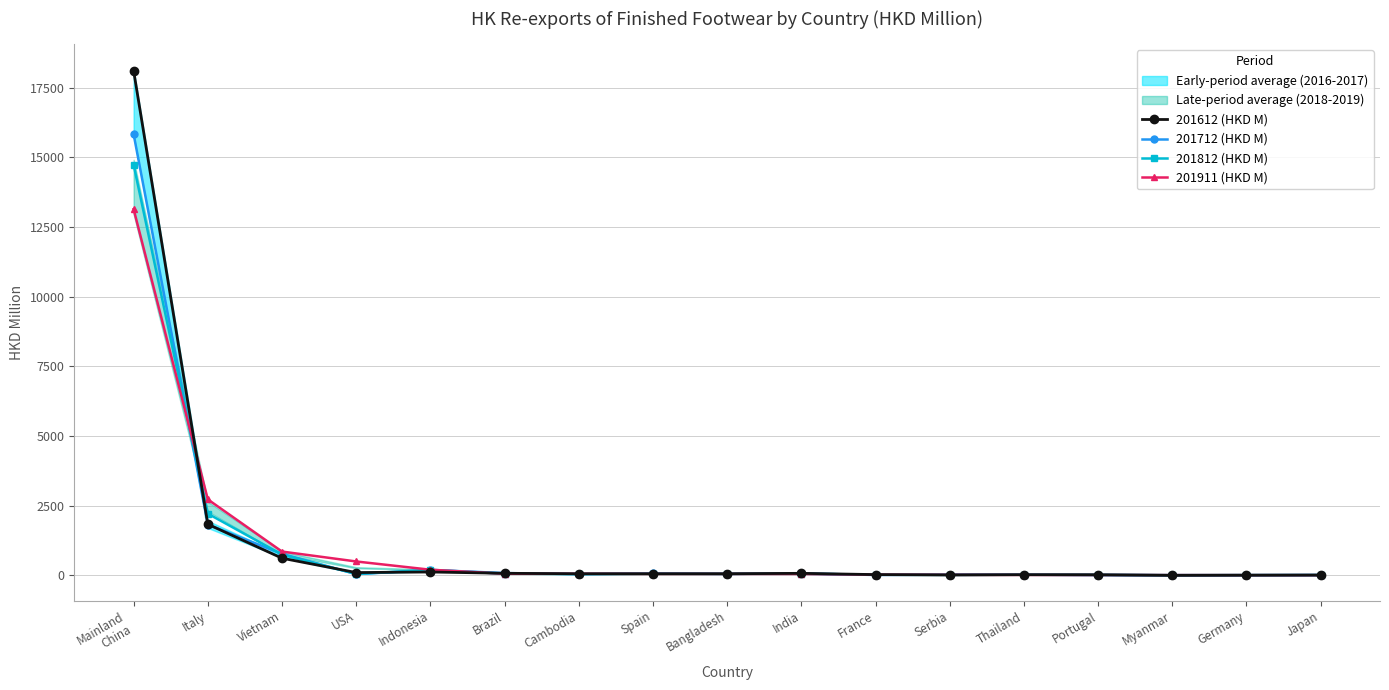

At which label does 201712 (HKD M) first exceed 48?

Mainland
China